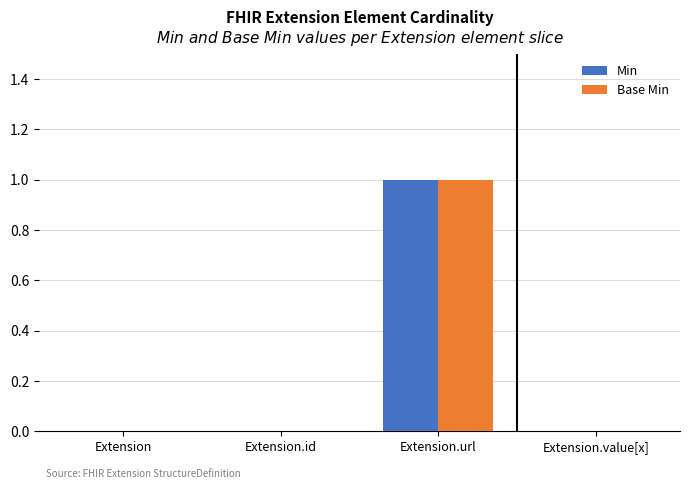

What is the sum of all Min values?

1